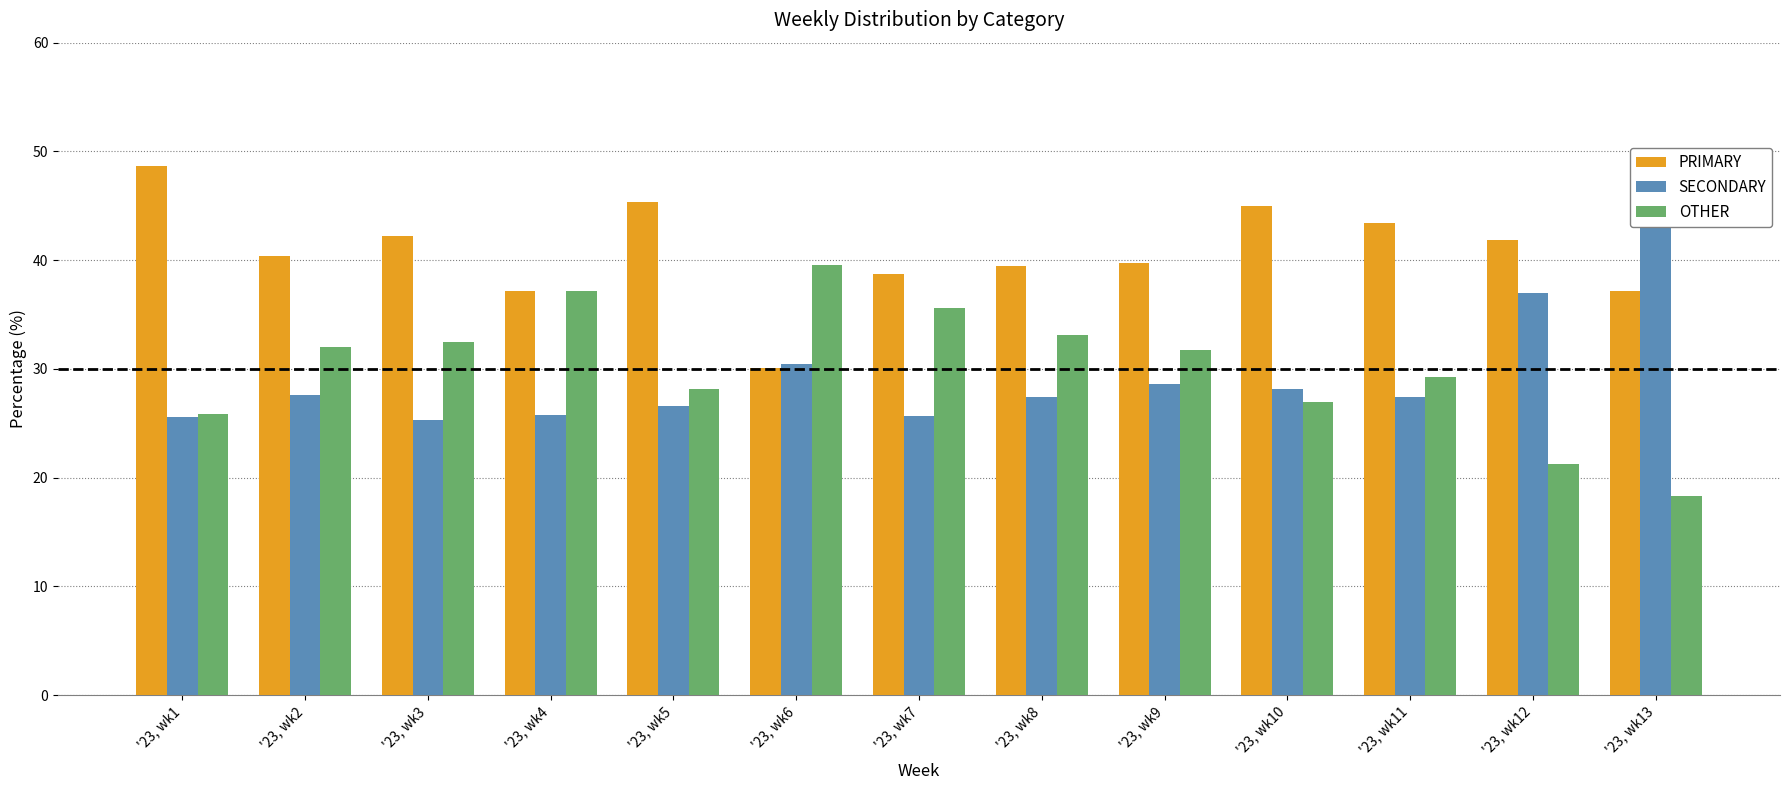

List the labels in order of SECONDARY value, smallest first.

'23, wk3, '23, wk1, '23, wk7, '23, wk4, '23, wk5, '23, wk11, '23, wk8, '23, wk2, '23, wk10, '23, wk9, '23, wk6, '23, wk12, '23, wk13